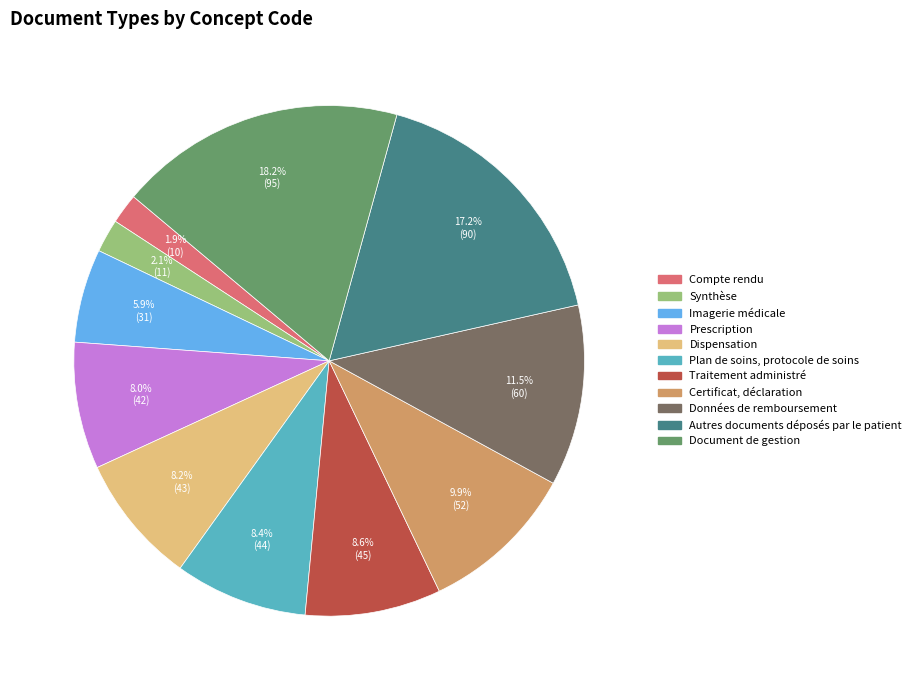

To the nearest percent, what is the combined percentage of Imagerie médicale and Traitement administré?

15%